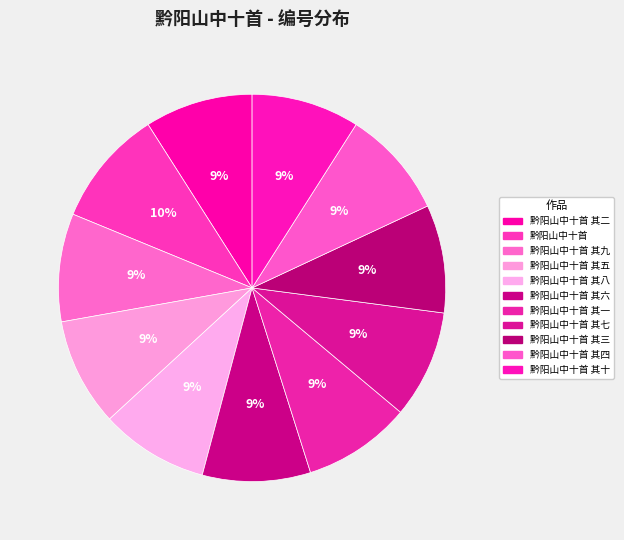

Count the number of slices in the pie.

11